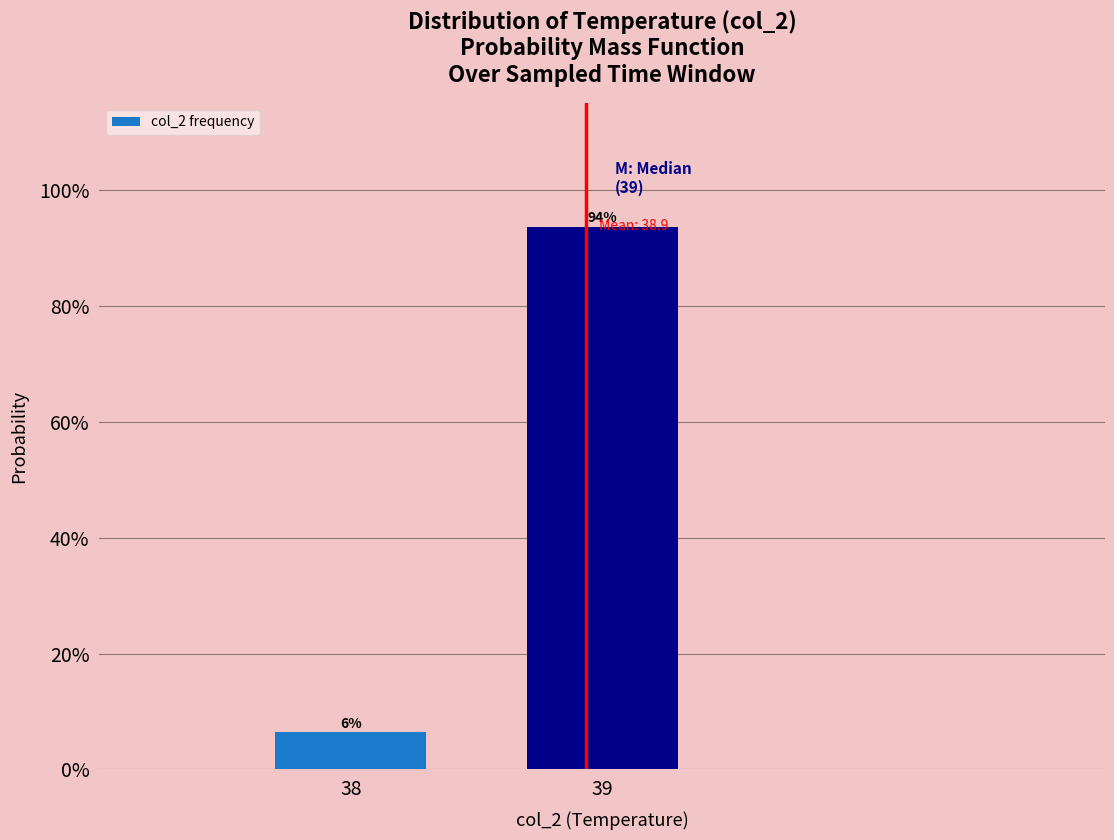

Rank the categories by value from highest to lowest.

39, 38